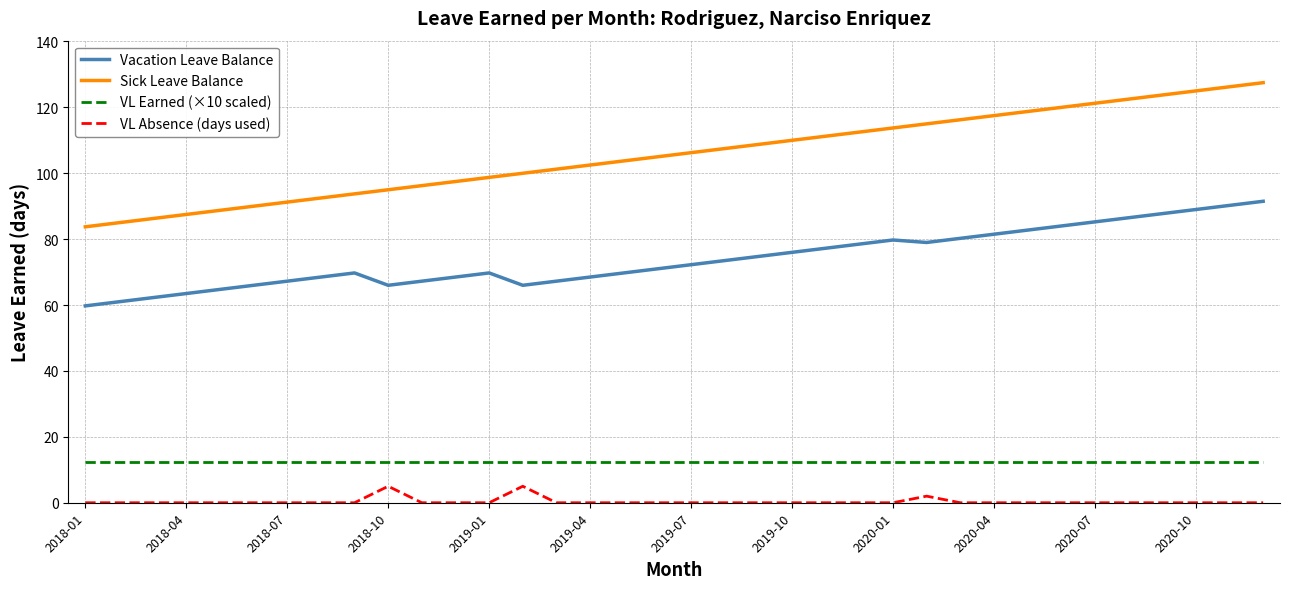

List the series in order of their peak value, highest first.

Sick Leave Balance, Vacation Leave Balance, VL Earned (×10 scaled), VL Absence (days used)